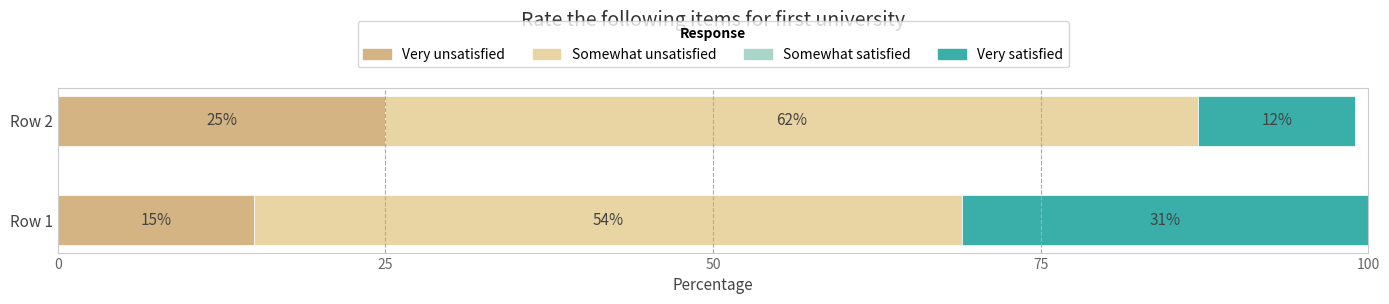

What is the difference between the maximum and minimum values in the Very unsatisfied series?

10